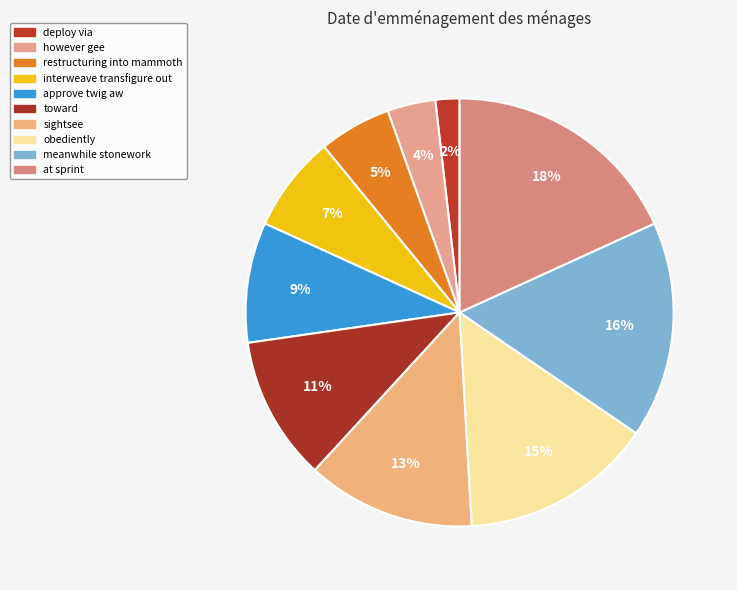

Does deploy via account for over 50% of the chart?

No